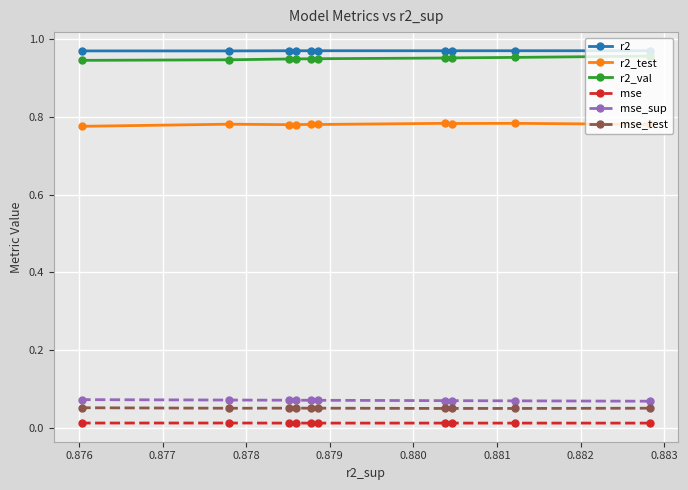

What is the value of the mse_sup point at the 10th from the left?

0.1